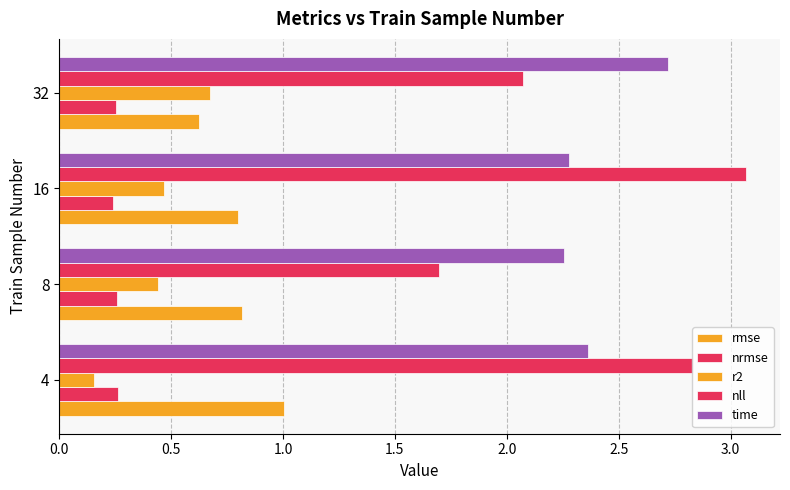

What is the value of the nrmse bar at the 4th from the left?

0.3